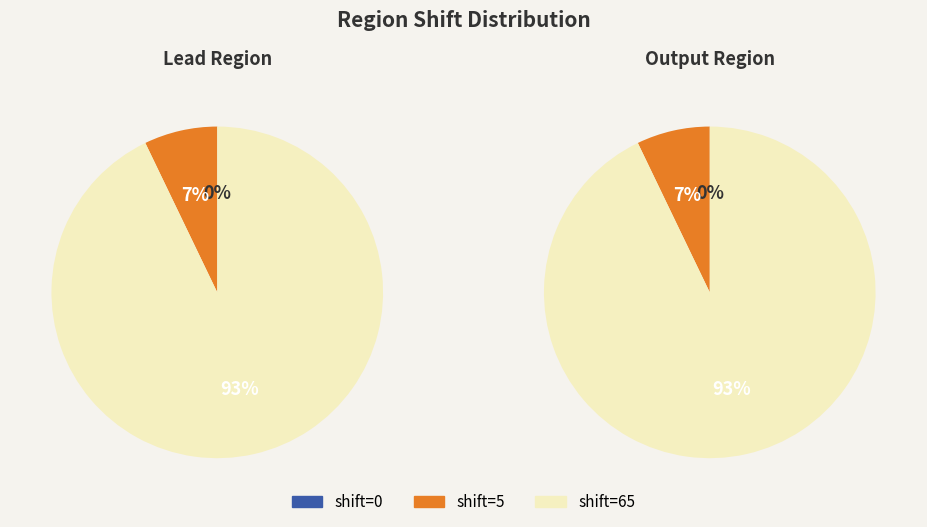

Which slice is the smallest?

shift=0